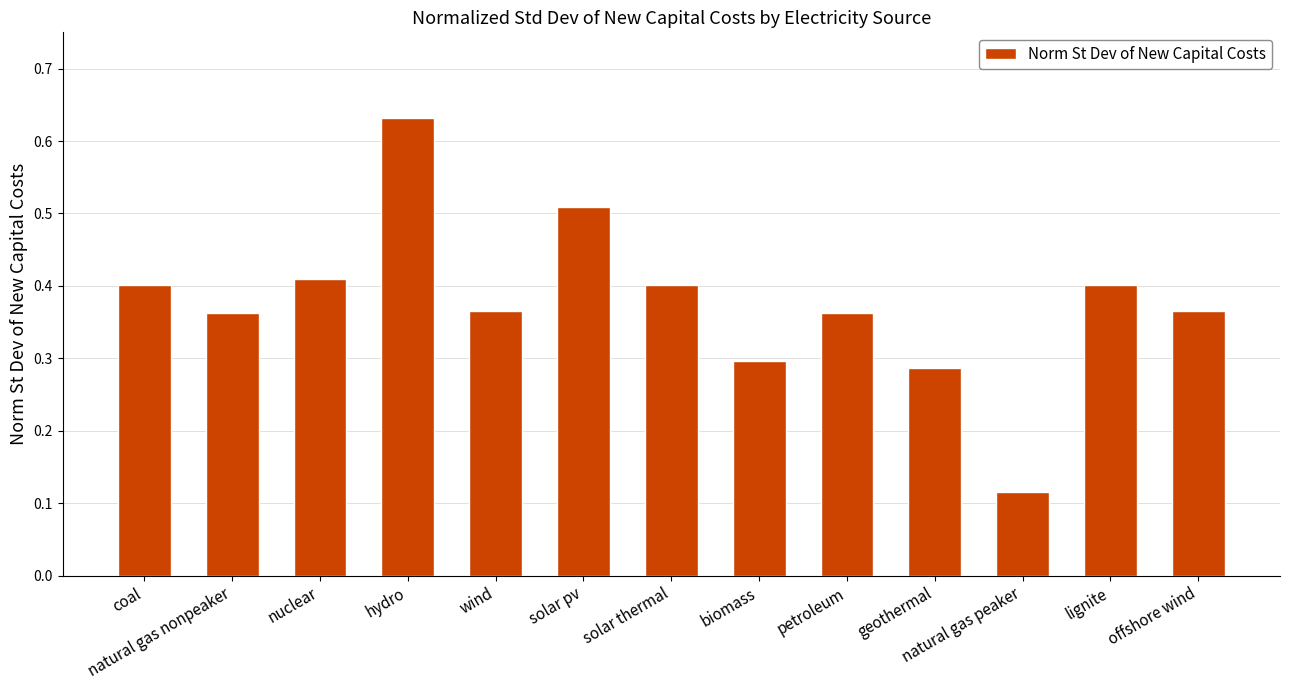

What is the sum of all values?

4.9